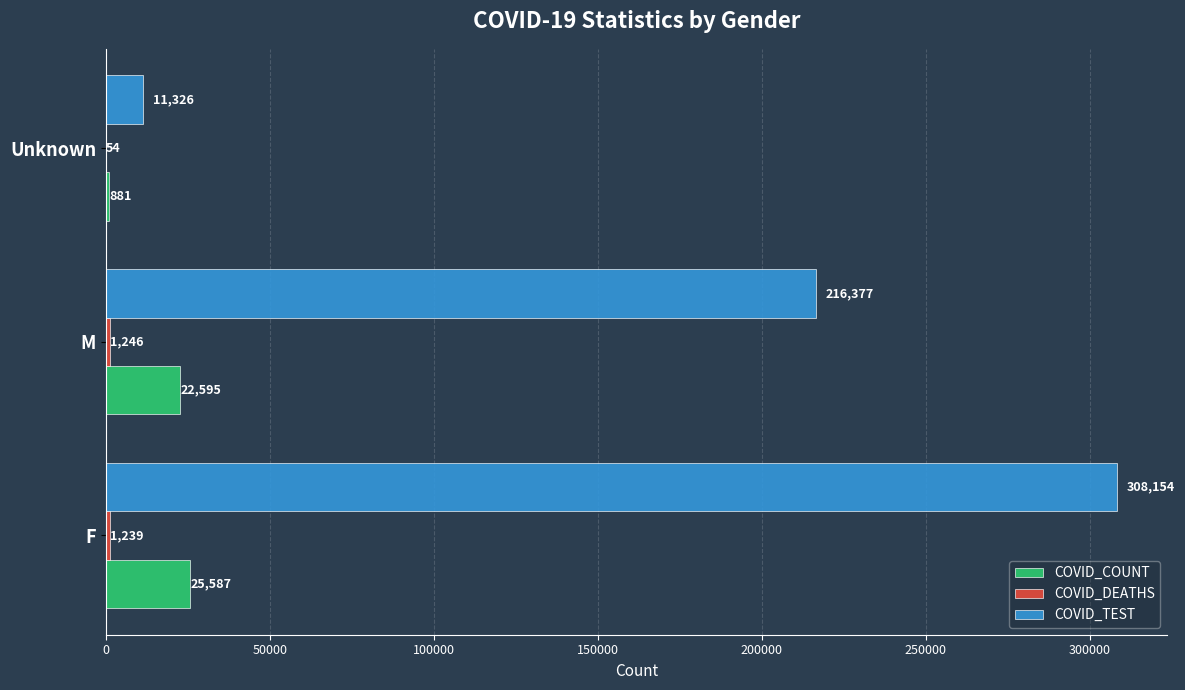

How many series are shown in this chart?

3